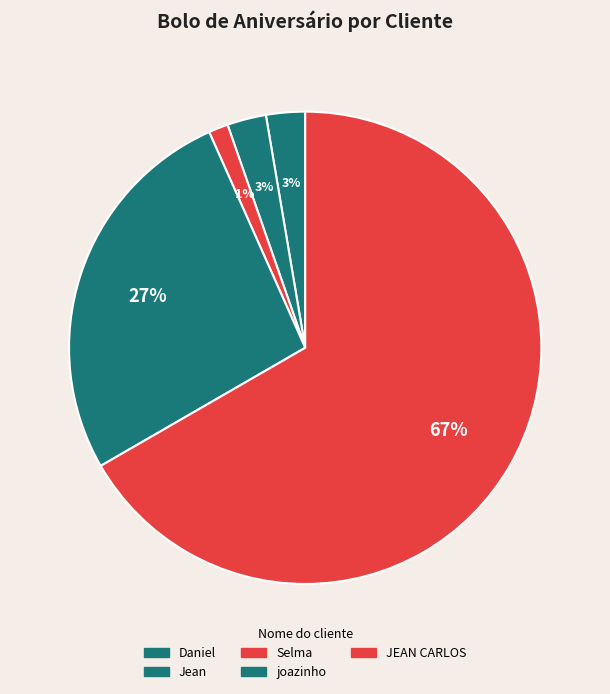

Rank the categories by value from highest to lowest.

JEAN CARLOS, joazinho, Daniel, Jean, Selma